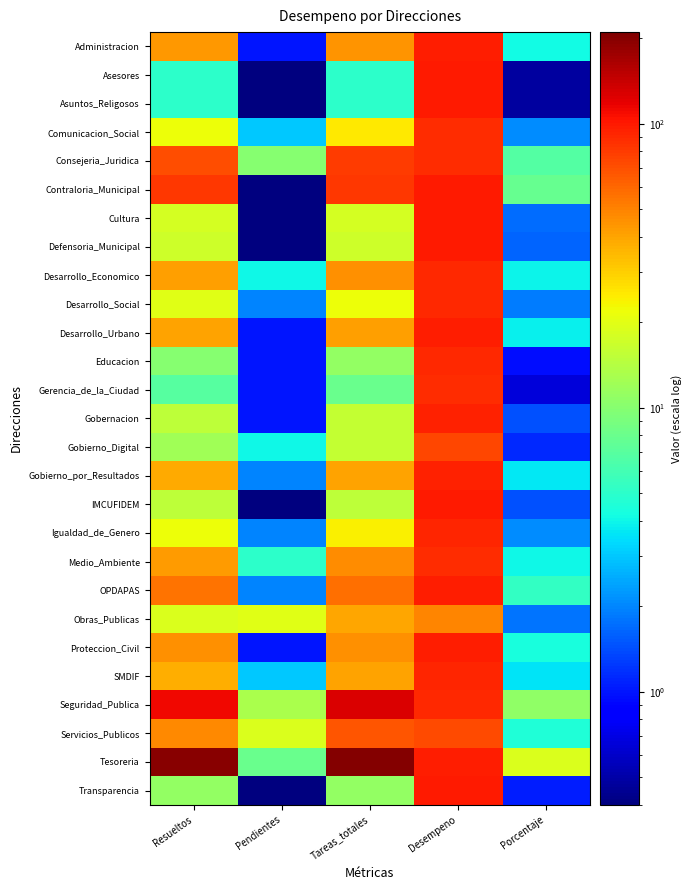

How many categories are shown in the chart?

5